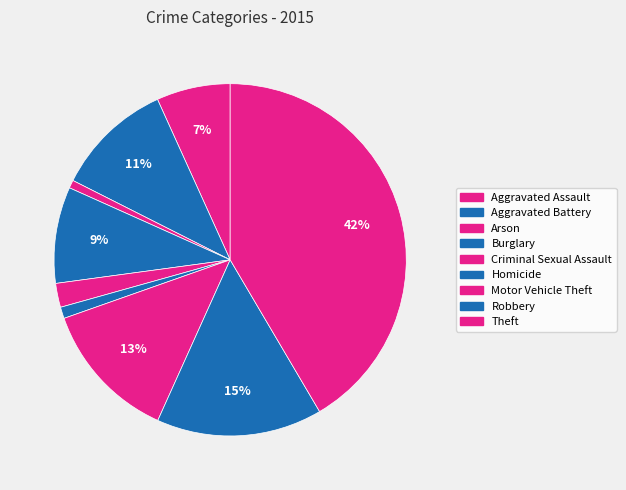

How many slices are in this pie chart?

9